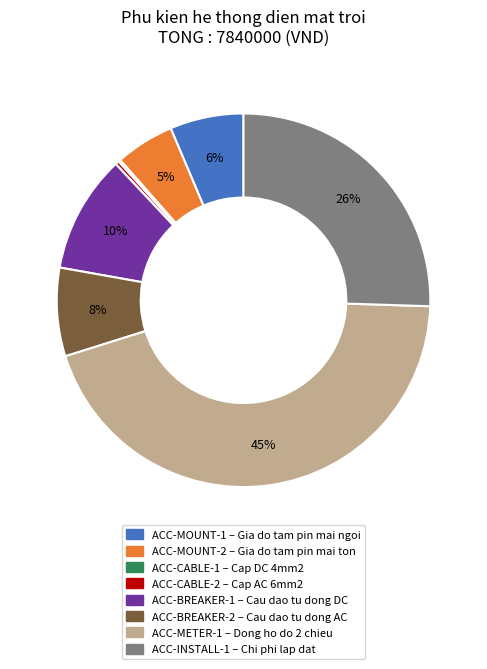

Is there any slice that represents more than half of the pie?

No